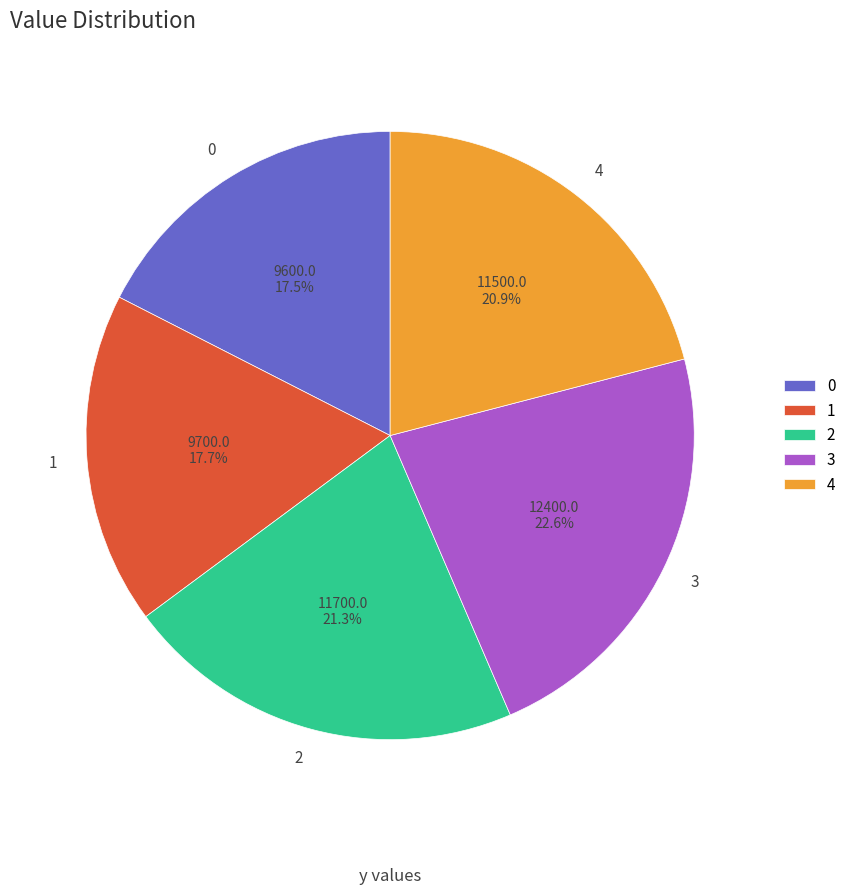

How many slices are in this pie chart?

5